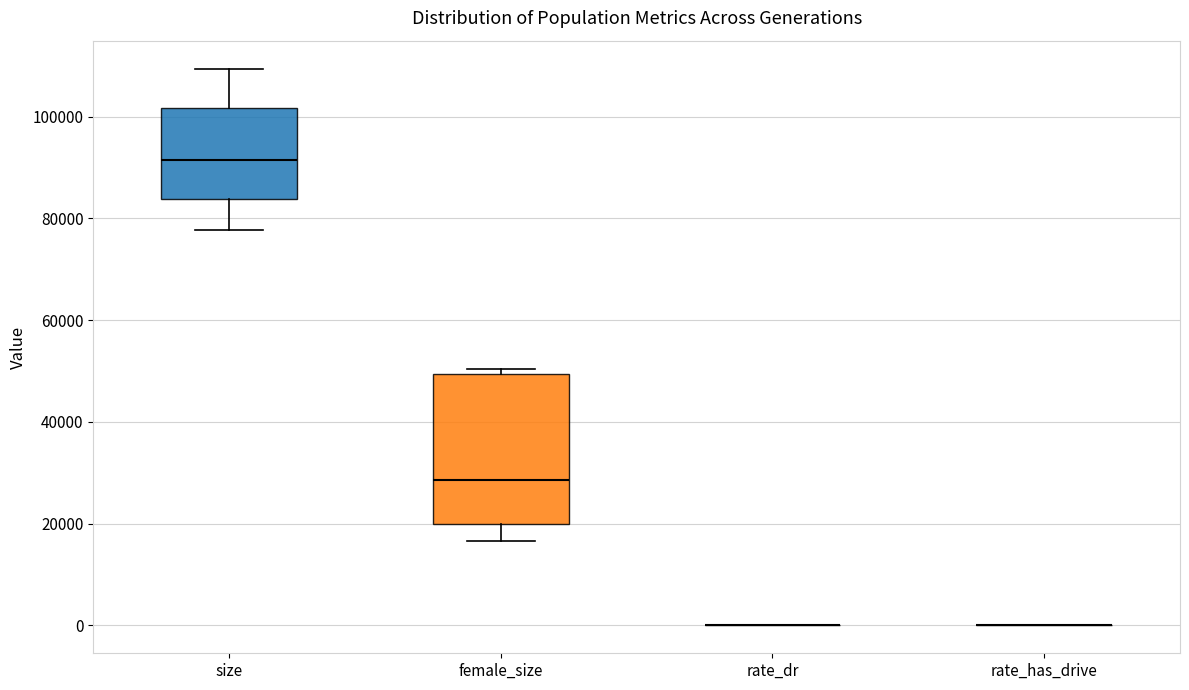

Reading left to right, read every box against the y-axis: the position of its median line, the range the box covers, and the ends of its whiskers. The values are not printed on the chart, so give them approximately, as read against the axis.

size: median 92000, box 84000 to 102000, whiskers 78000 to 110000
female_size: median 28000, box 20000 to 50000, whiskers 16000 to 50000 (just above the box's upper edge)
rate_dr: box collapsed to a line at 0, whiskers 0 to 0
rate_has_drive: box collapsed to a line at 0, whiskers 0 to 0